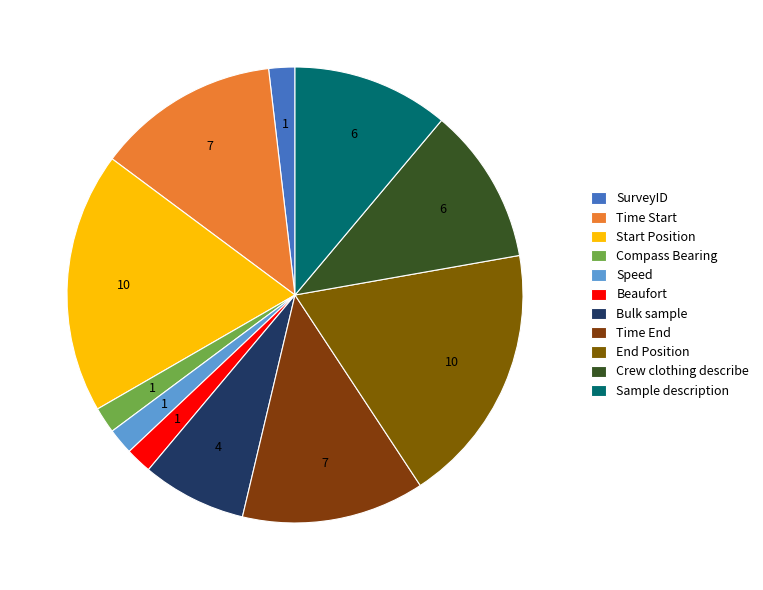

How many segments does this pie chart have?

11